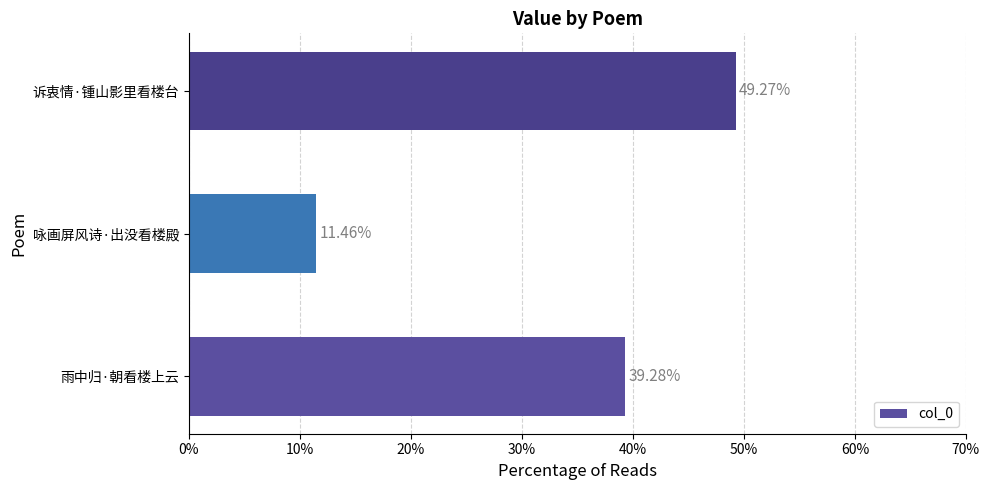

Where is the data nearest to the value 30?

雨中归·朝看楼上云